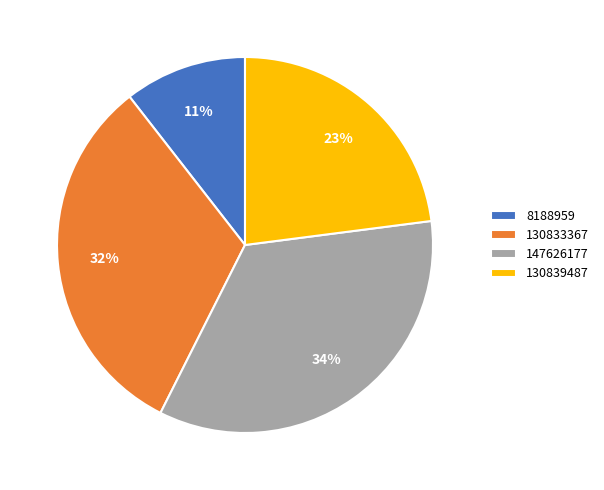

To the nearest percent, what is the combined percentage of 8188959 and 147626177?

45%